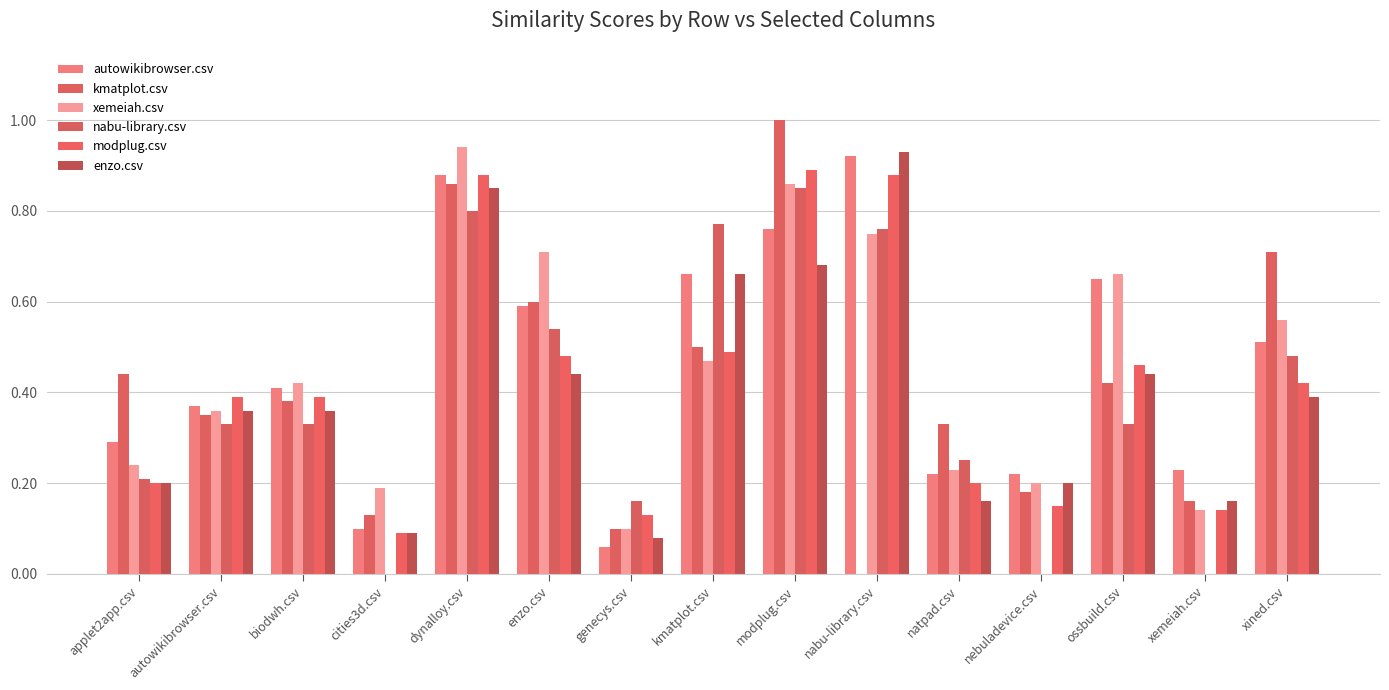

Are the bars grouped side by side (vs. stacked)?

Yes